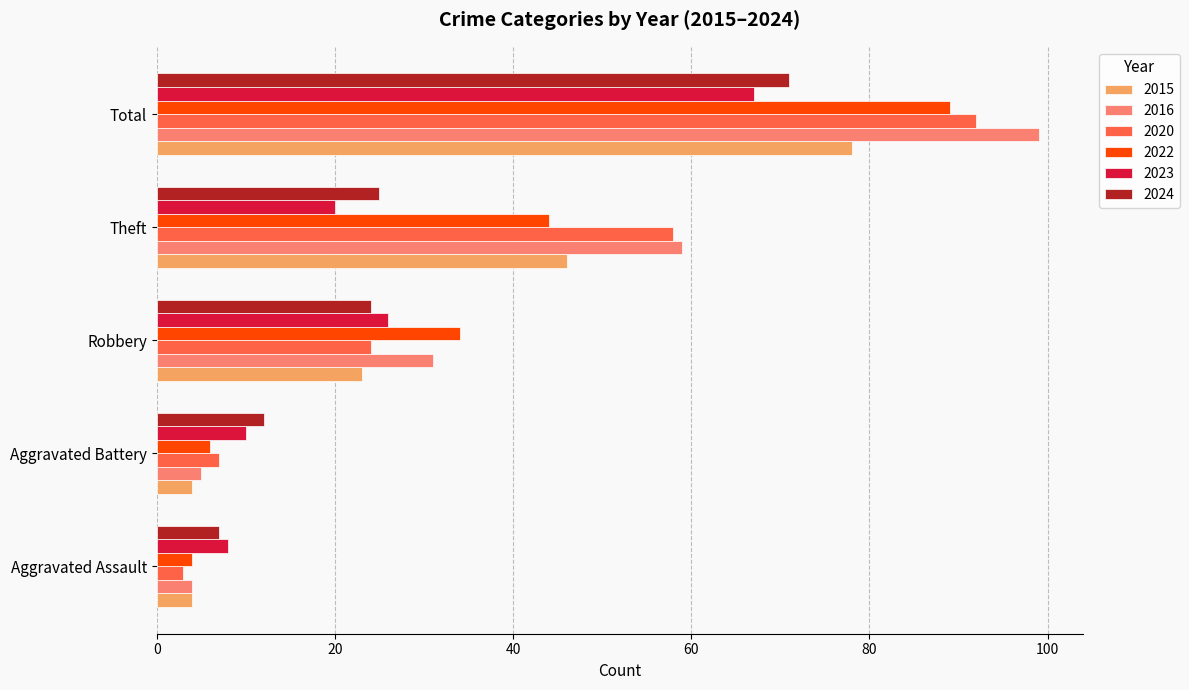

What is the greatest value displayed?

99